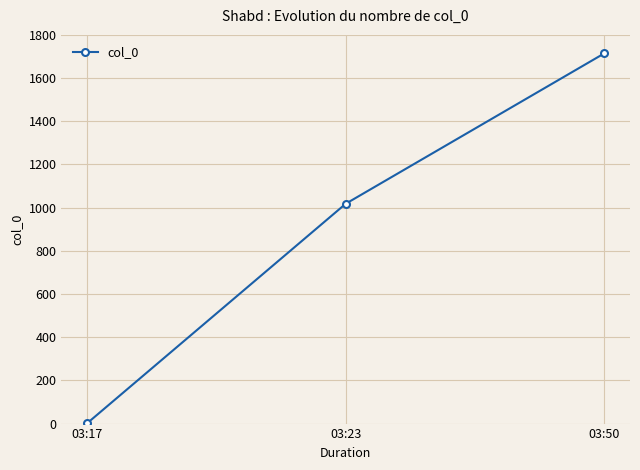

What is the ratio of the value at 03:23 to the value at 03:50?

0.6